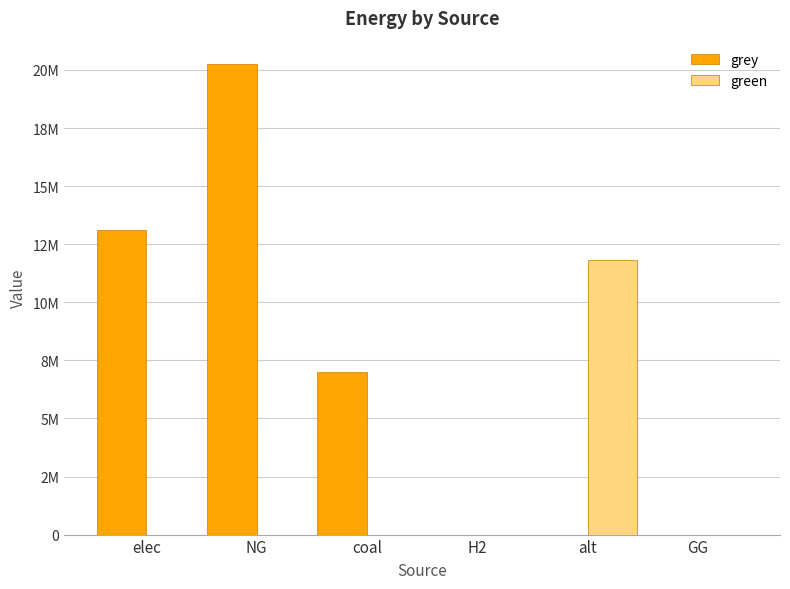

What is the greatest value displayed?

20249363.2